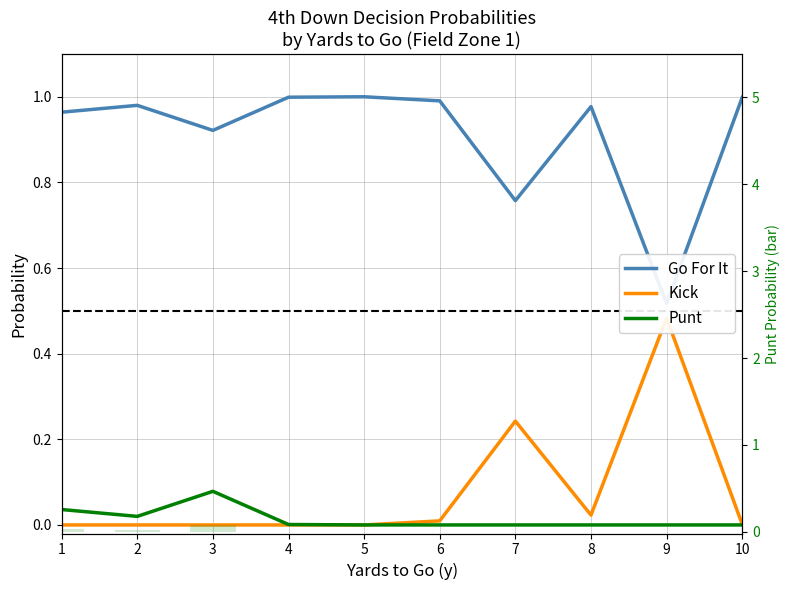

Reading left to right, what are all the values shown in this chart?

Go For It: 1=1.0	2=1.0	3=0.9	4=1.0	5=1.0	6=1.0	7=0.8	8=1.0	9=0.5	10=1.0
Kick: 1=0.0	2=0.0	3=0.0	4=0.0	5=0.0	6=0.0	7=0.2	8=0.0	9=0.5	10=0.0
Punt: 1=0.0	2=0.0	3=0.1	4=0.0	5=0.0	6=0.0	7=0.0	8=0.0	9=0.0	10=0.0